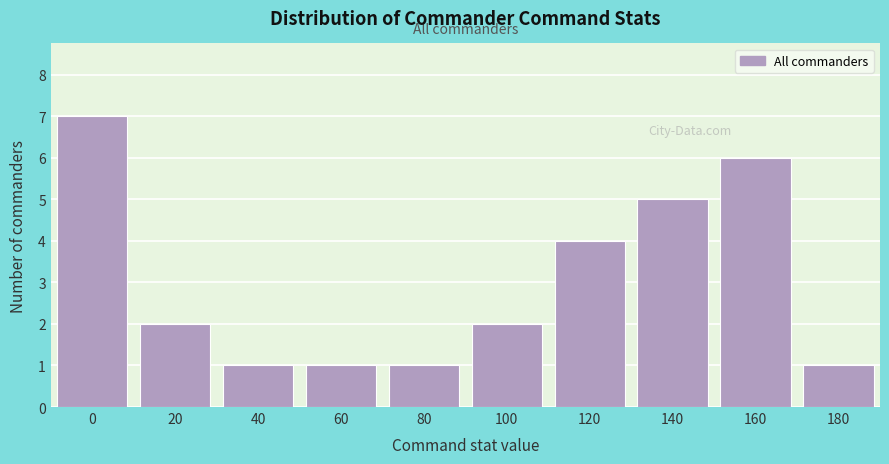

Reading left to right, transcribe all the data shown in this chart.

0=7	20=2	40=1	60=1	80=1	100=2	120=4	140=5	160=6	180=1